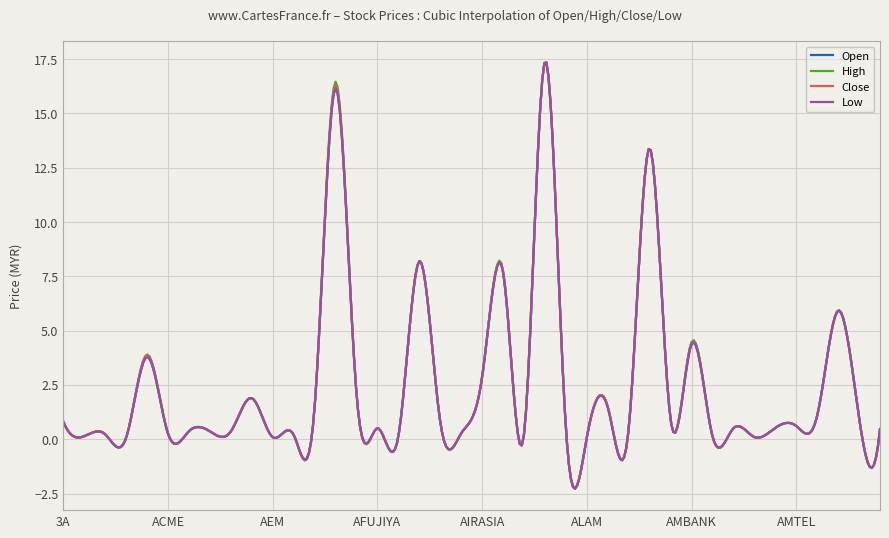

List the series in order of their overall mean, highest first.

High, Close, Open, Low